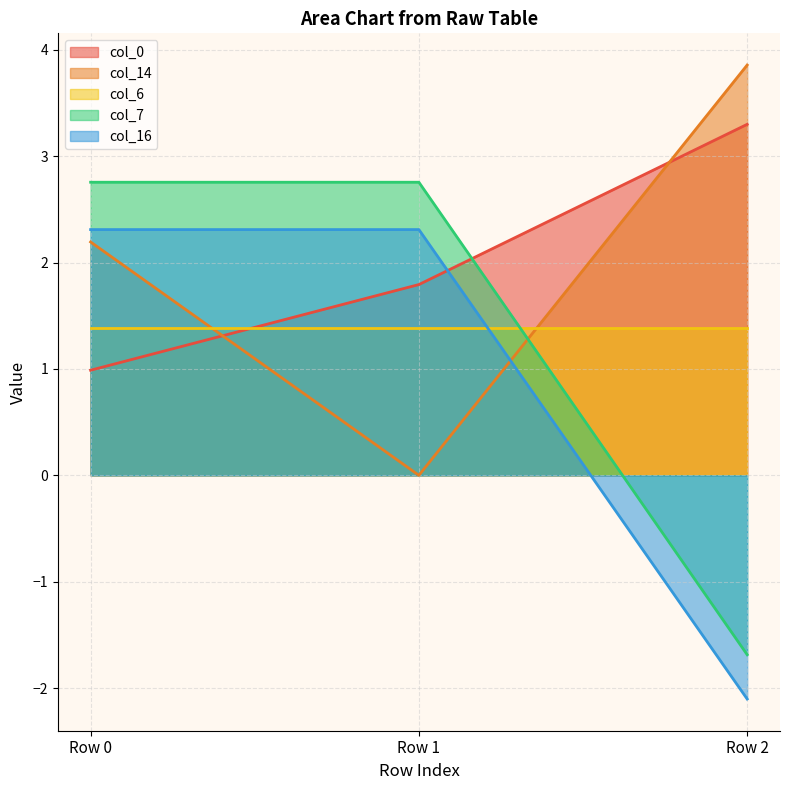

What is the highest value of the col_16 series?

2.3